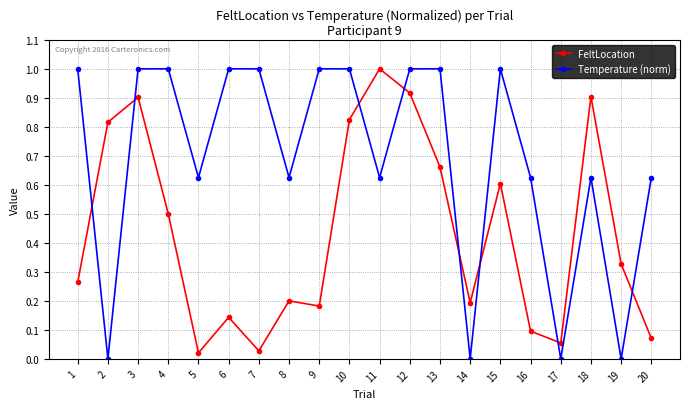

What is the greatest value displayed?

1.0